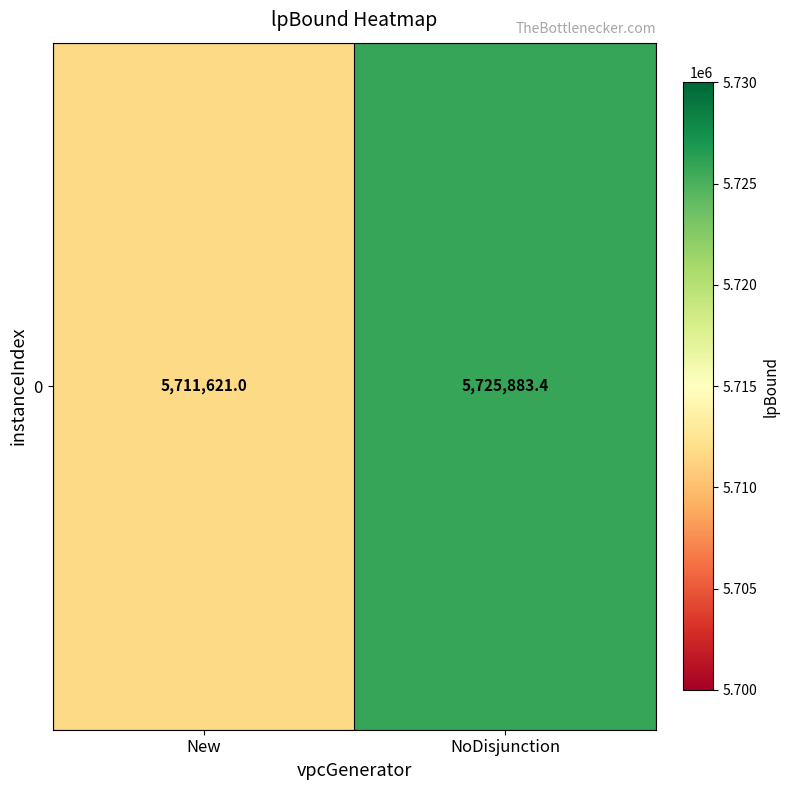

Is it true that the value at NoDisjunction is 8893431.5?

False